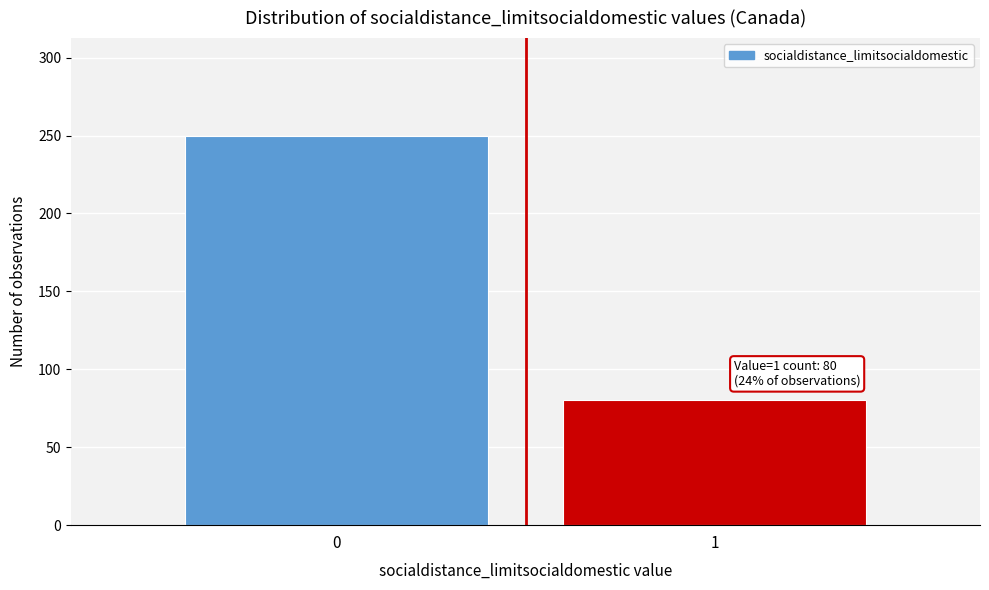

Reading right to left, transcribe all the data shown in this chart.

1=80	0=250